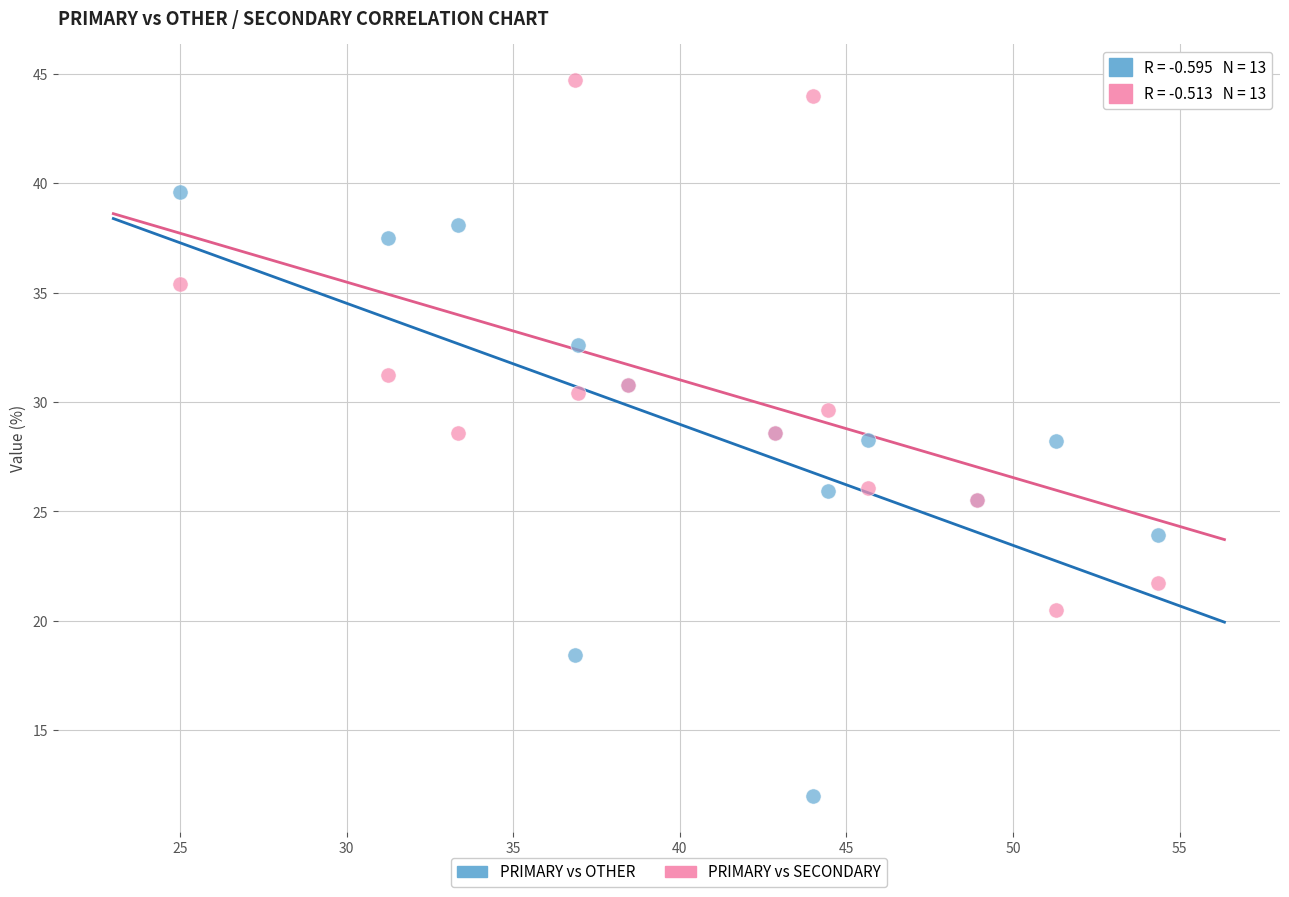

Which series has the widest spread of Y values?

PRIMARY vs OTHER